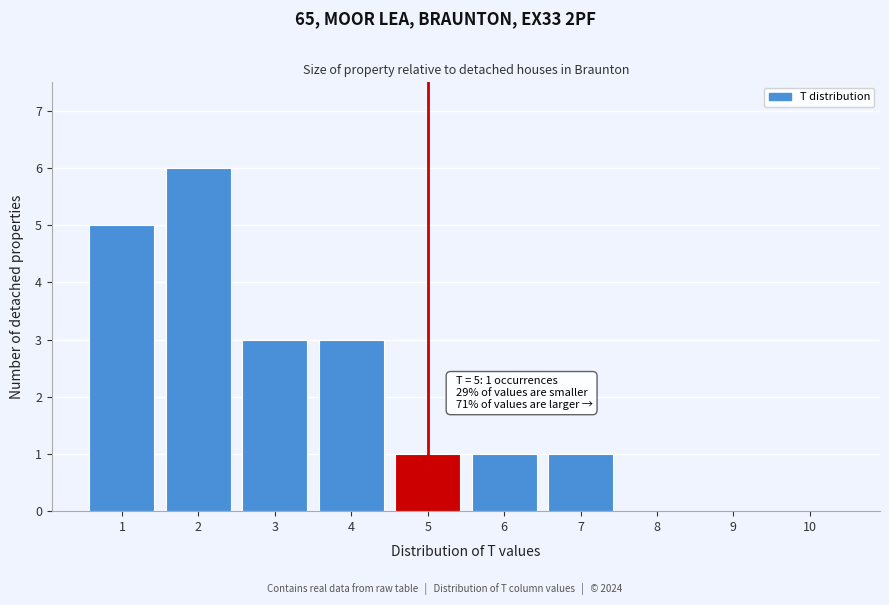

Reading left to right, what are all the values shown in this chart?

1=5	2=6	3=3	4=3	5=1	6=1	7=1	8=0	9=0	10=0